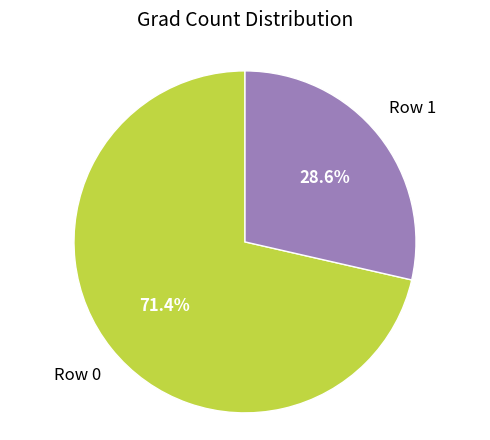

Is there any slice that represents more than half of the pie?

Yes